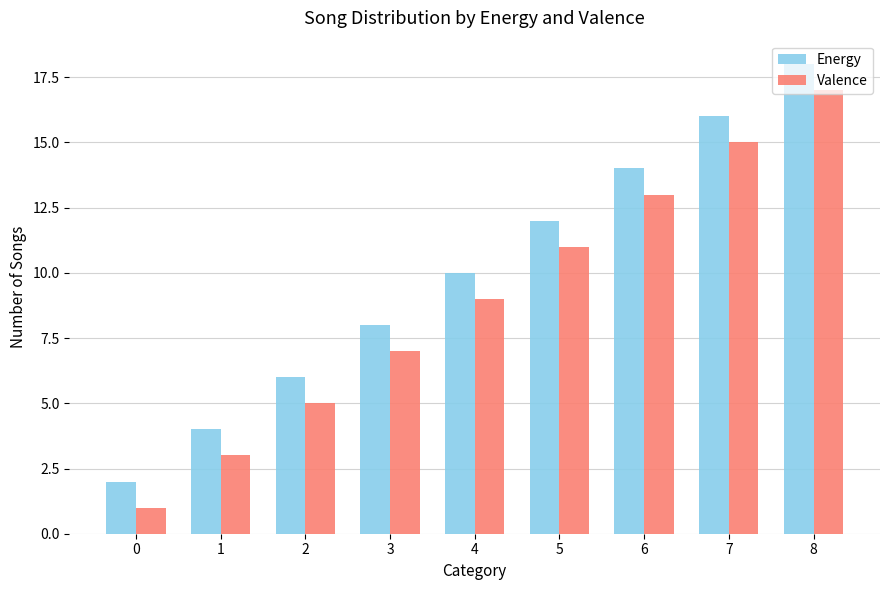

How many data points does each series have?

9